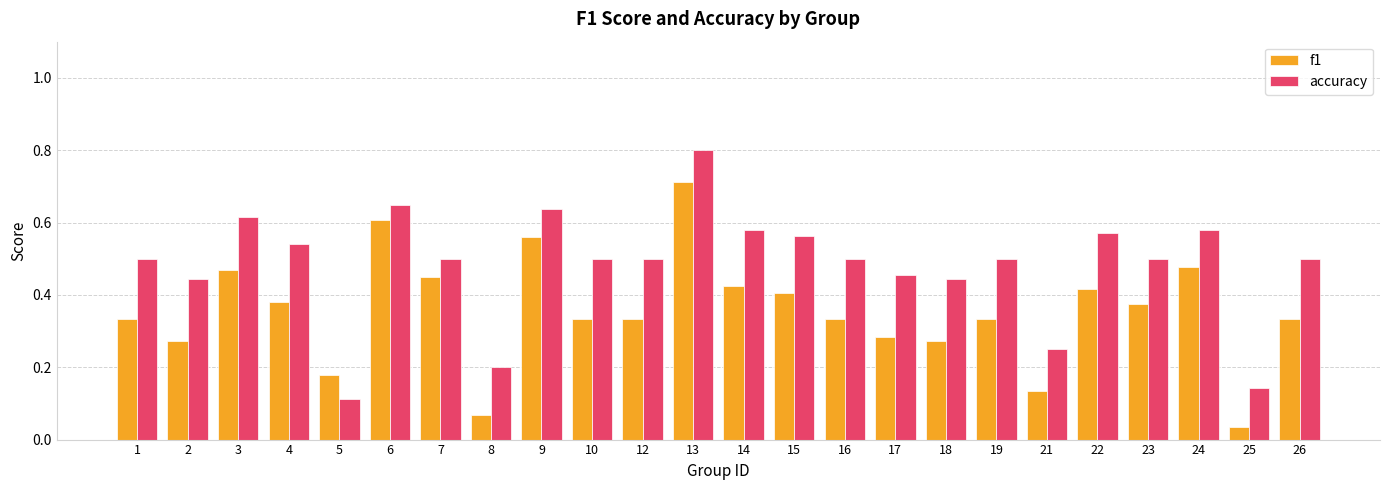

At which category is the sum across all series the highest?

13